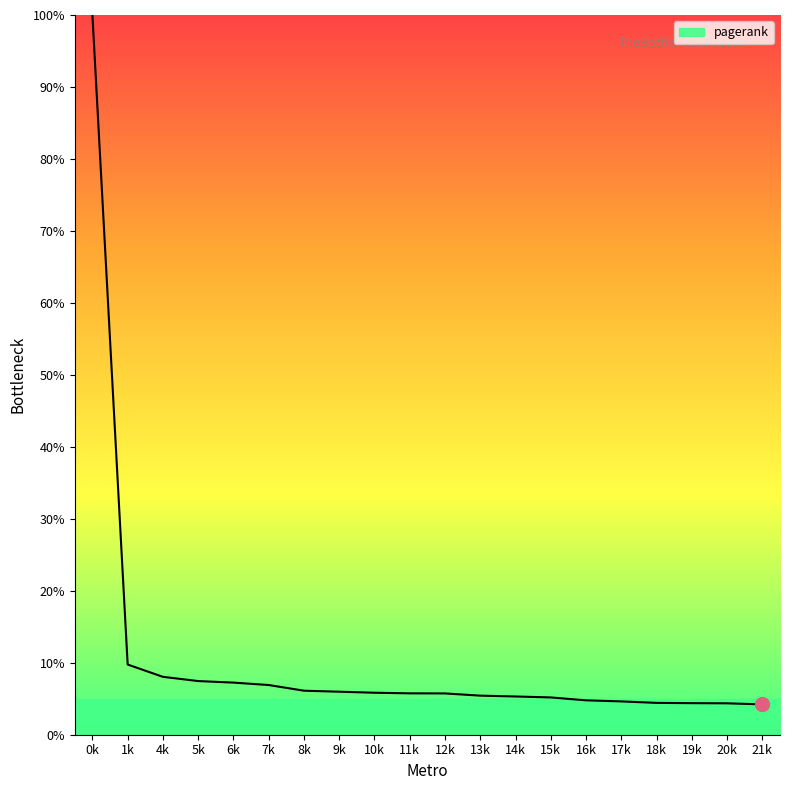

Which label corresponds to the largest value in the chart?

0k